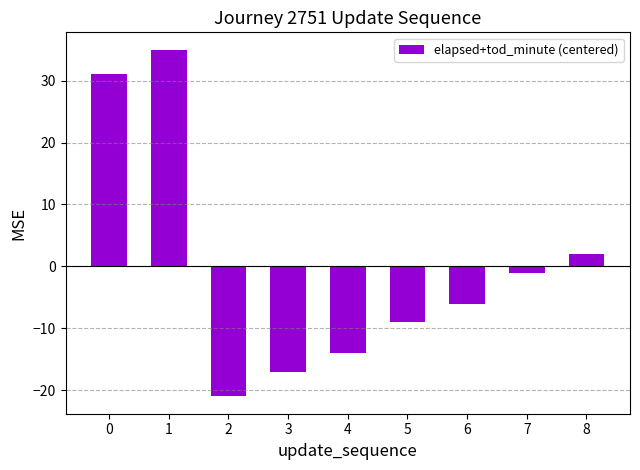

At which label is the value closest to 7?

8